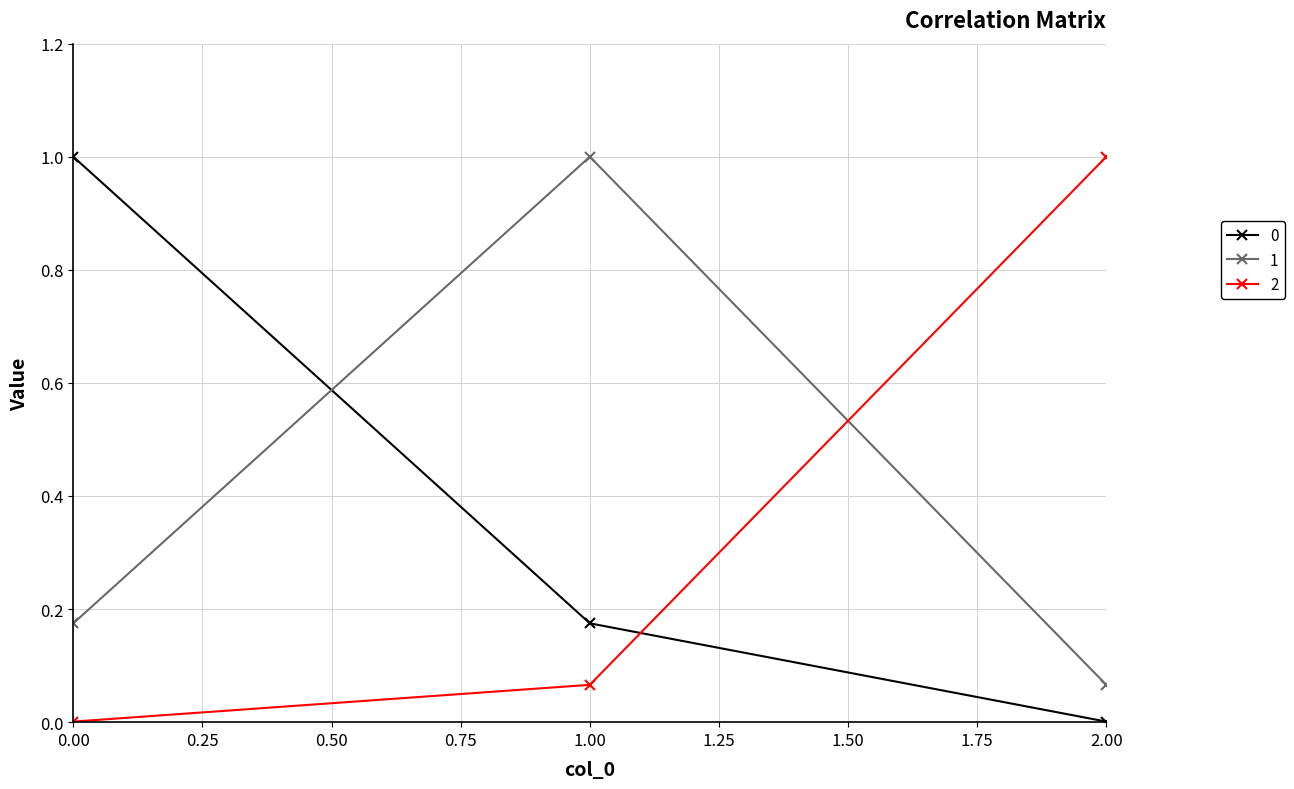

What is the label of the 2nd point from the left?

1.00